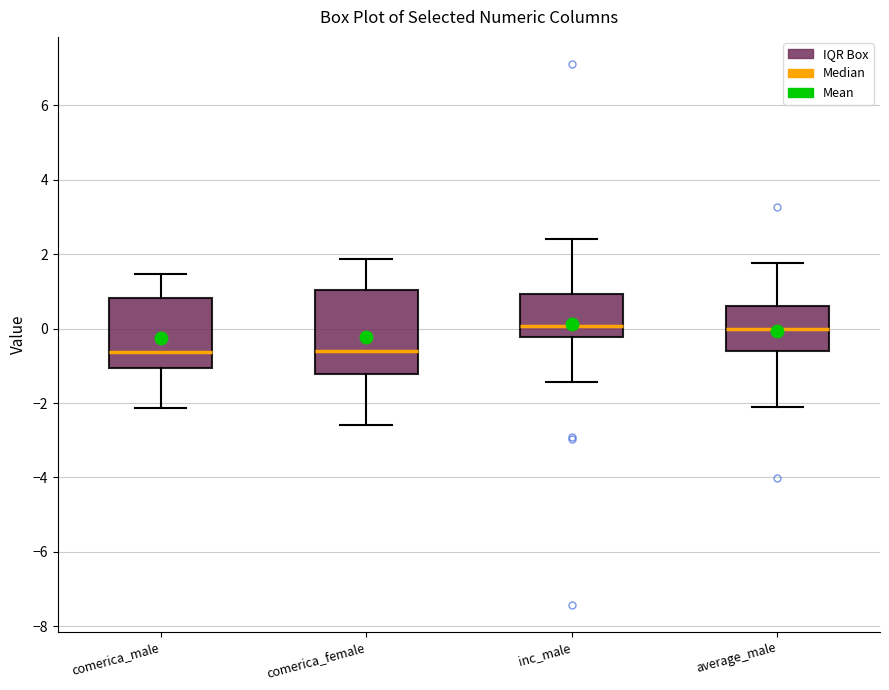

Reading left to right, transcribe this box plot: for each box, give where its median line is, the range the box spans, and where its two whiskers end, as read against the y-axis. The values are not printed on the chart, so give them approximately, as read against the axis.

comerica_male: median -0.6, box -1.0 to 0.8, whiskers -2.2 to 1.4
comerica_female: median -0.6, box -1.2 to 1.0, whiskers -2.6 to 1.8
inc_male: median 0.0, box -0.2 to 1.0, whiskers -1.4 to 2.4
average_male: median 0.0, box -0.6 to 0.6, whiskers -2.2 to 1.8